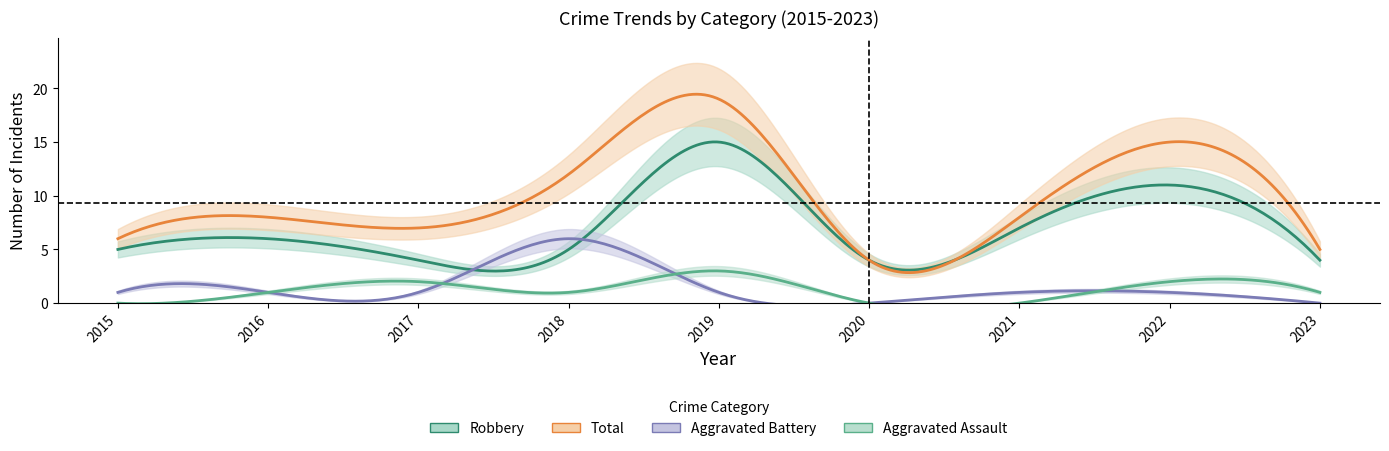

True or false: Aggravated Assault has more than 1 points higher than both neighbors.

True